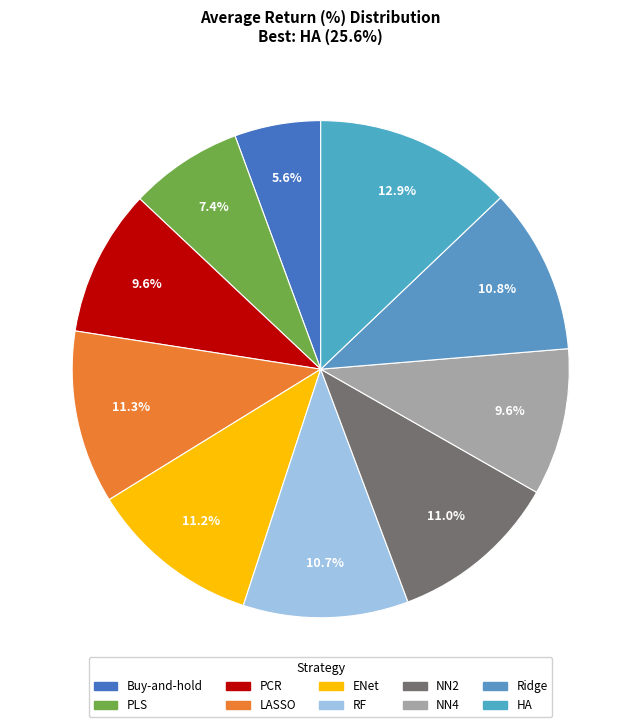

Does NN4 account for over 50% of the chart?

No